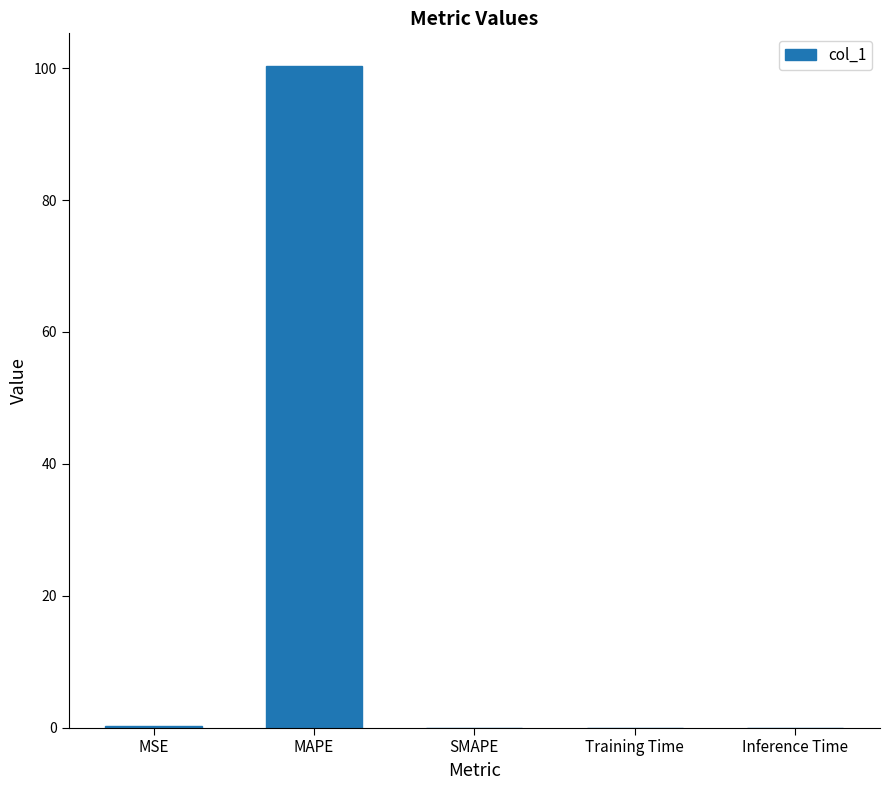

At which category does the chart reach its peak across all series?

MAPE